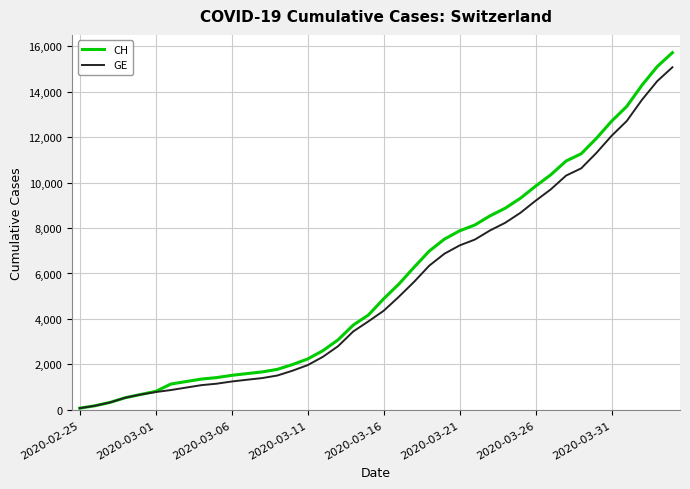

Which series has the largest range (max minus min)?

CH